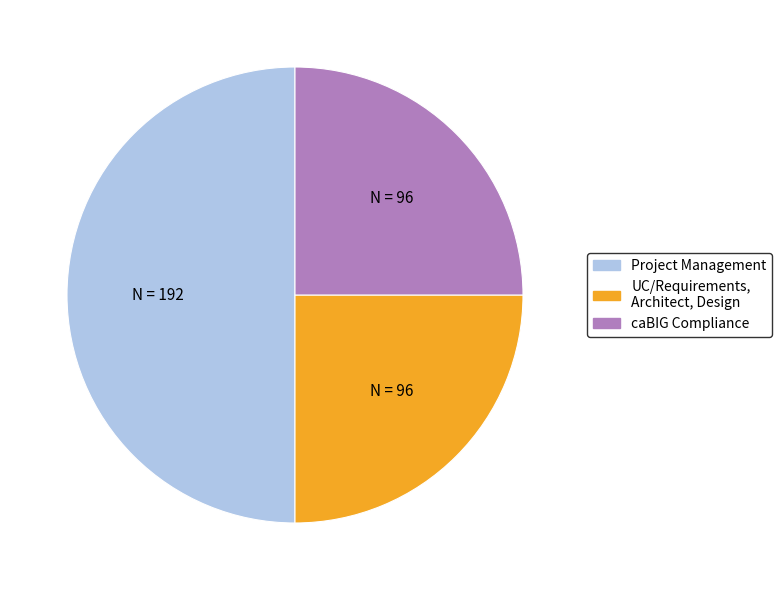

Which slice is the largest?

Project Management